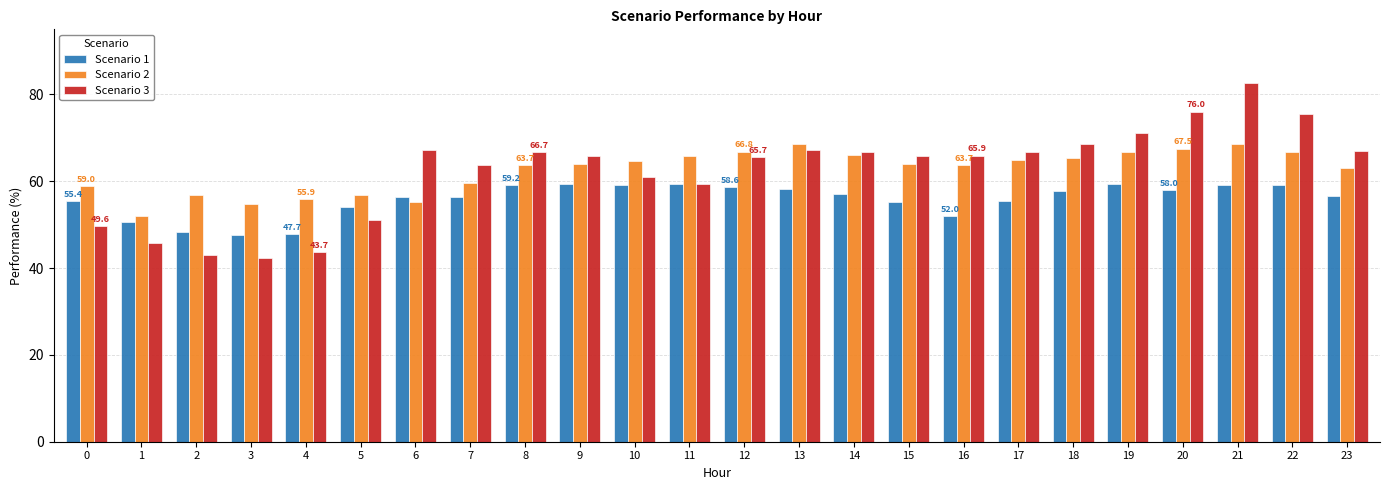

At how many categories does at least one series exceed 63?

18